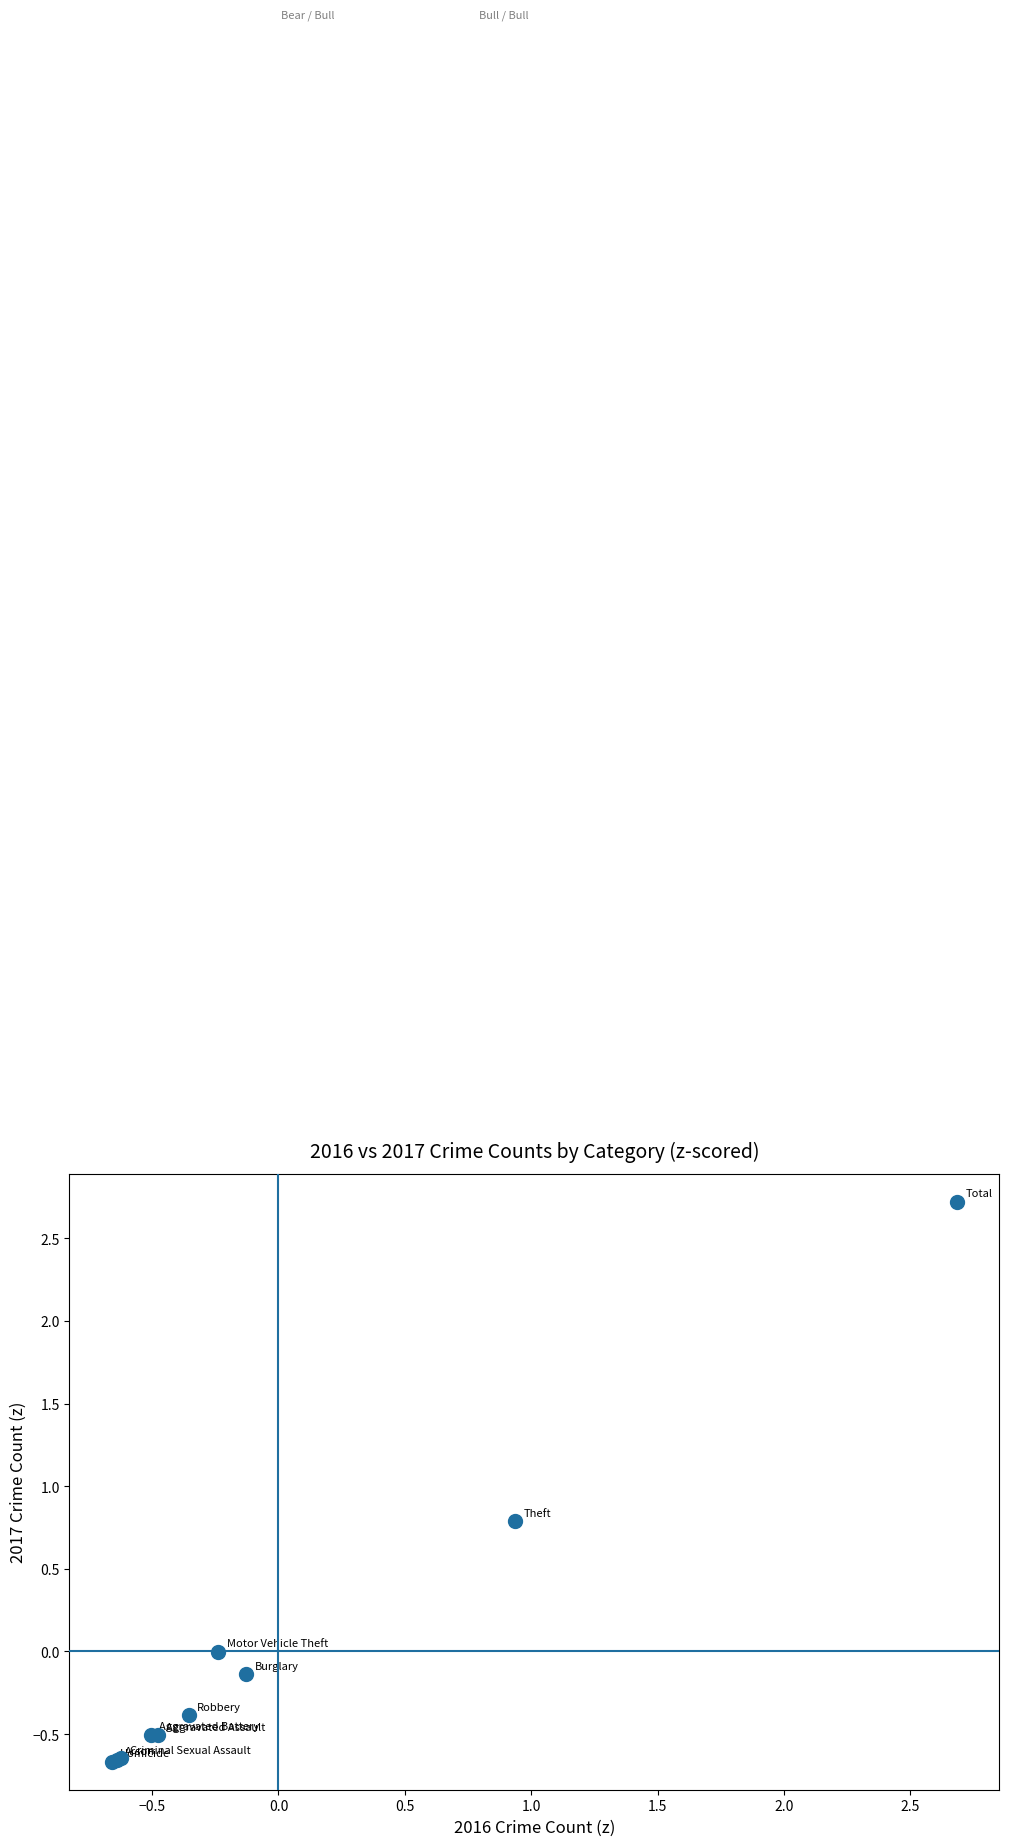

What Y value in the scatter plot is closest to 1?

0.8